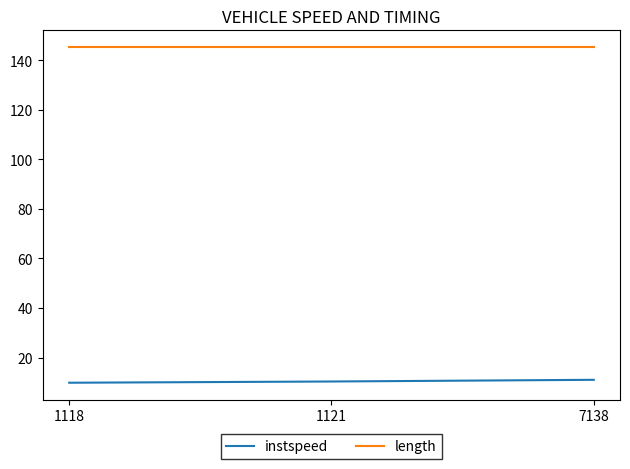

How many lines are shown in the chart?

2